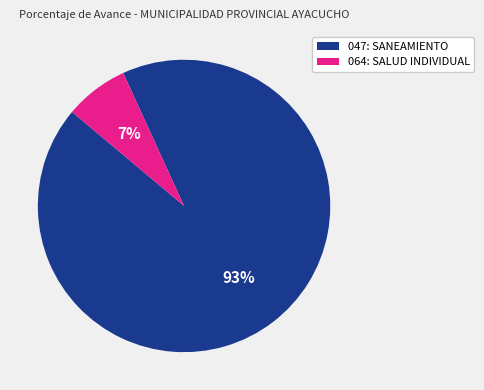

What is the largest slice in the pie chart?

047: SANEAMIENTO